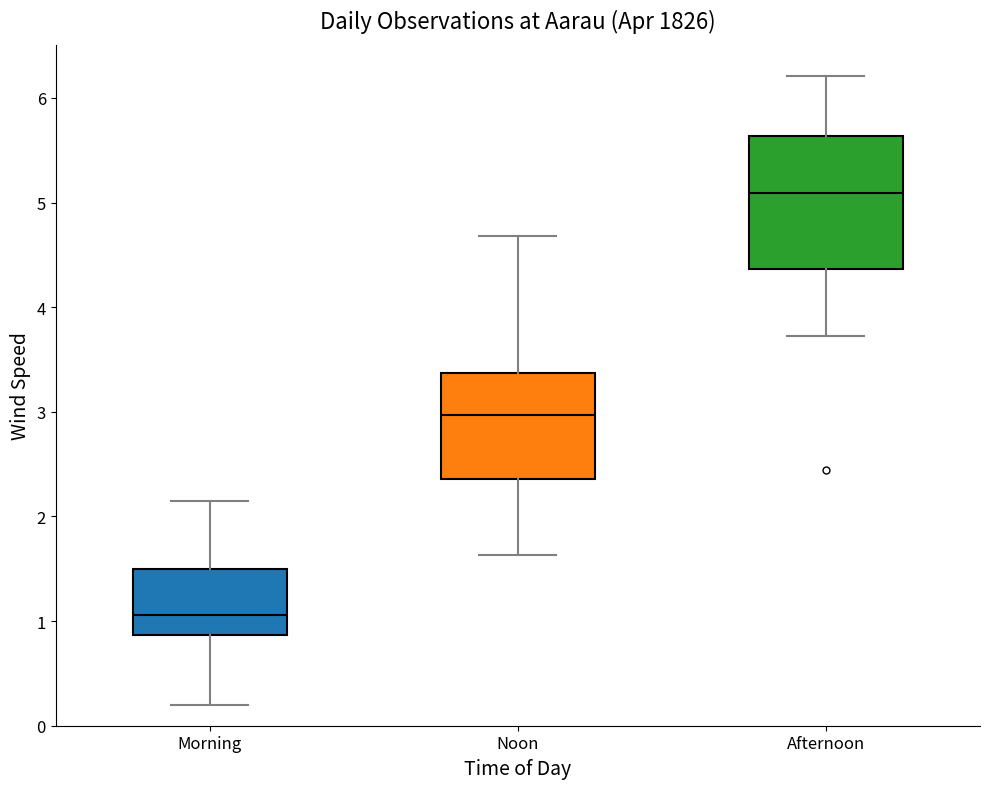

Which box has the lowest median line?

Morning